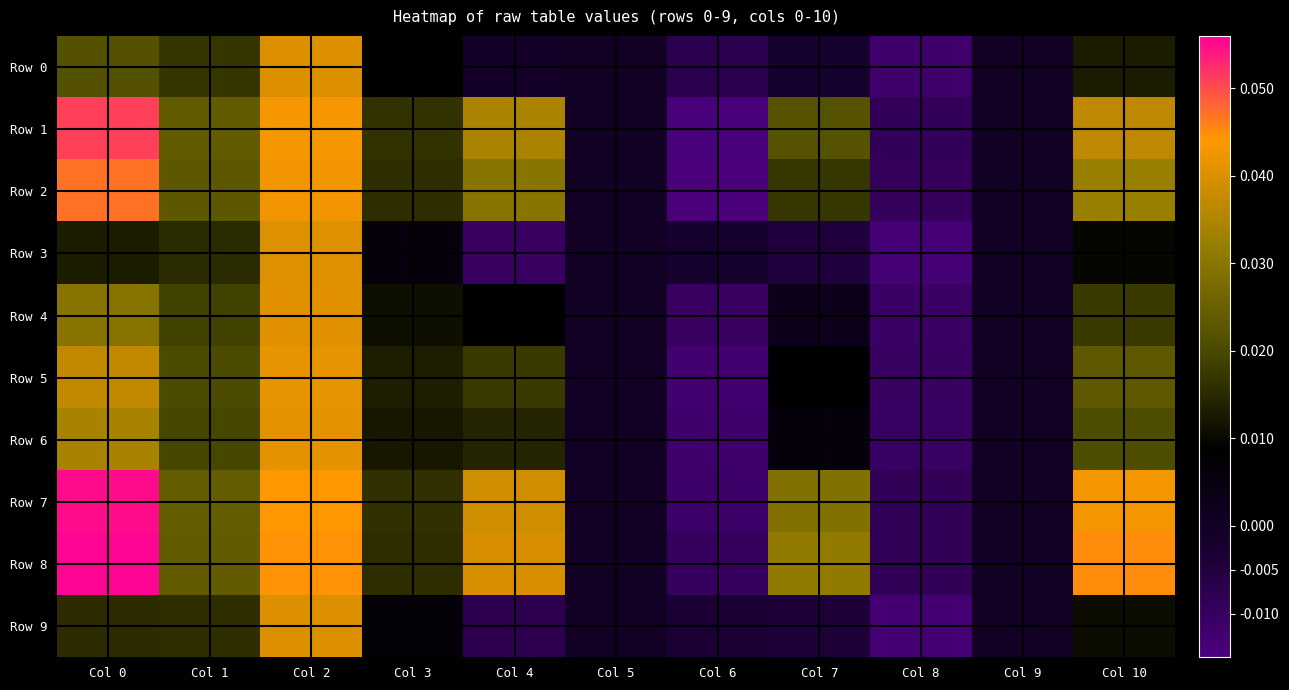

Rank the series at Col 7 from highest to lowest value.

Row 8, Row 7, Row 1, Row 2, Row 5, Row 6, Row 4, Row 0, Row 9, Row 3